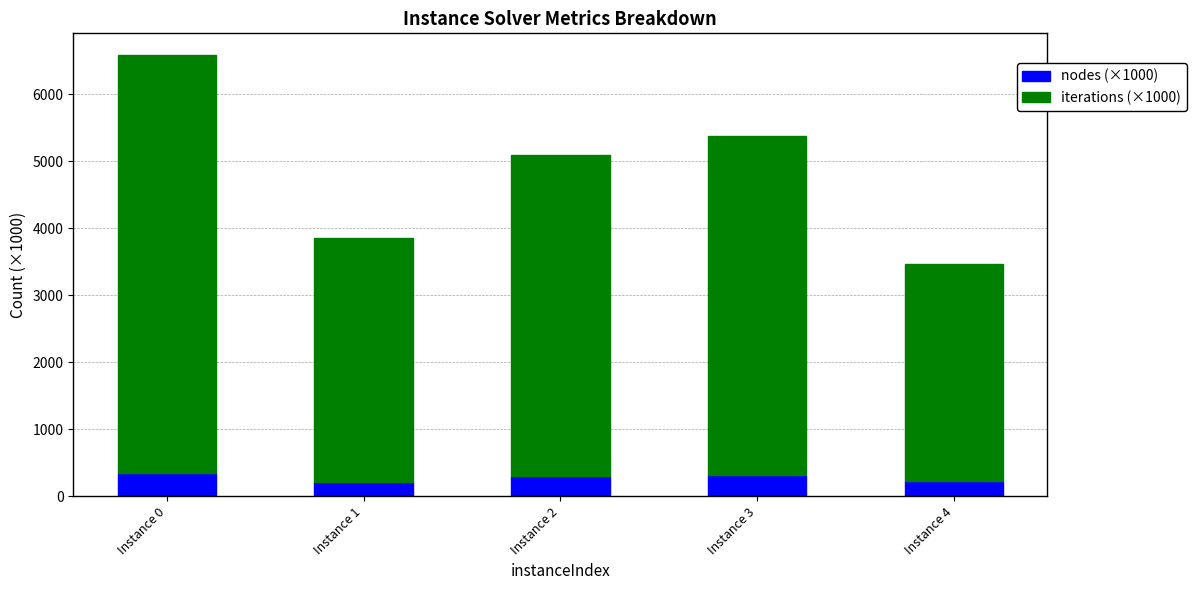

What is the lowest value of the nodes (×1000) series?

220.5